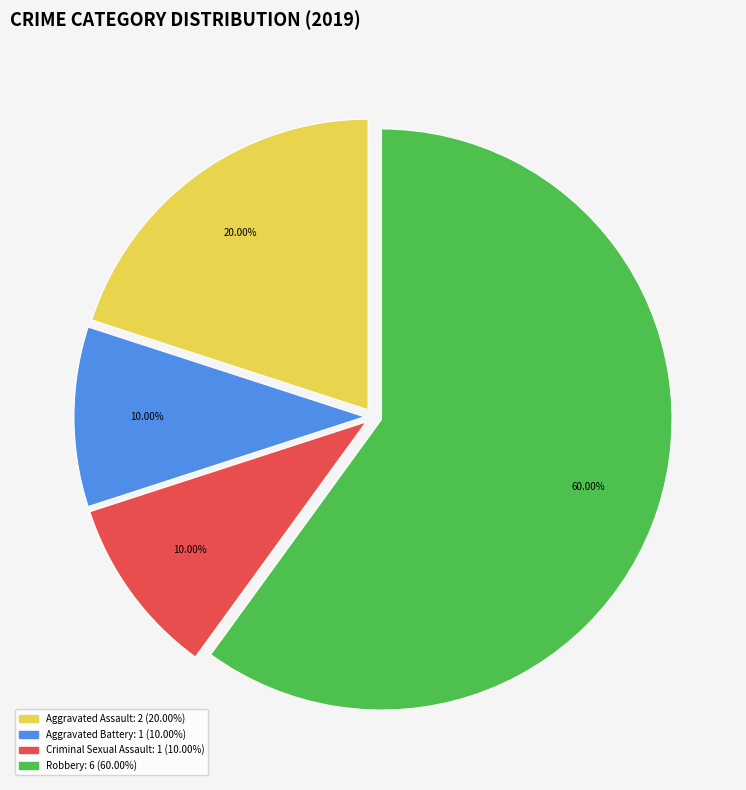

How many slices are in this pie chart?

4